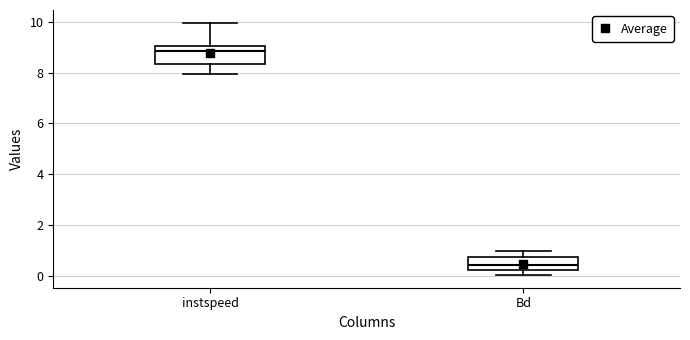

Reading left to right, transcribe this box plot: for each box, give where its median line is, the range the box spans, and where its two whiskers end, as read against the y-axis. The values are not printed on the chart, so give them approximately, as read against the axis.

instspeed: median 8.8, box 8.4 to 9.0, whiskers 8.0 to 10.0
Bd: median 0.4, box 0.2 to 0.8, whiskers 0.0 to 1.0